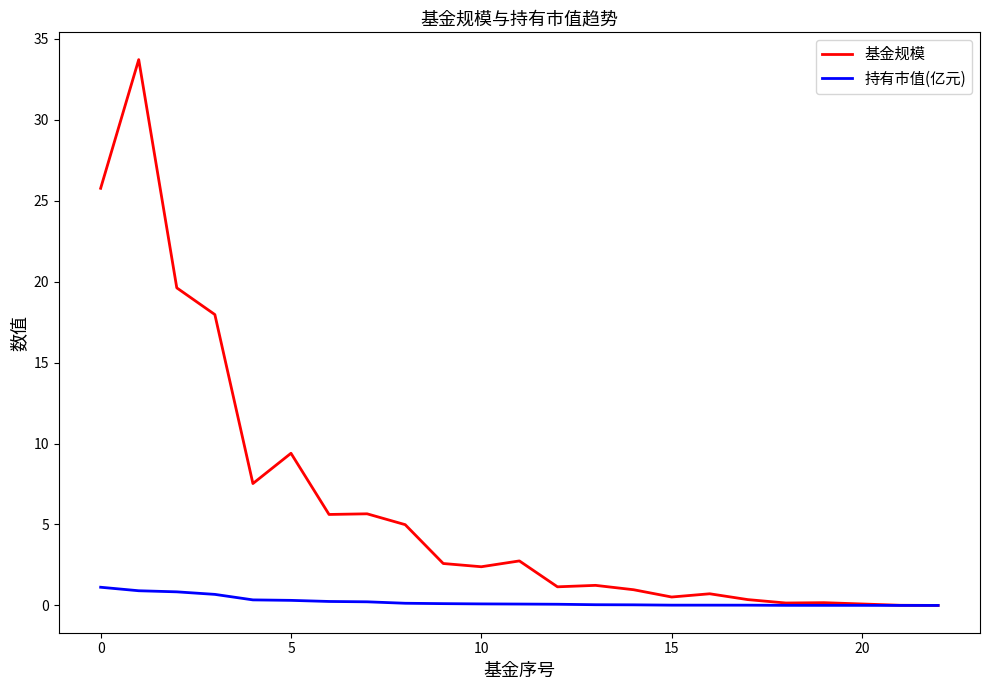

What is the maximum value for 基金规模?

33.7